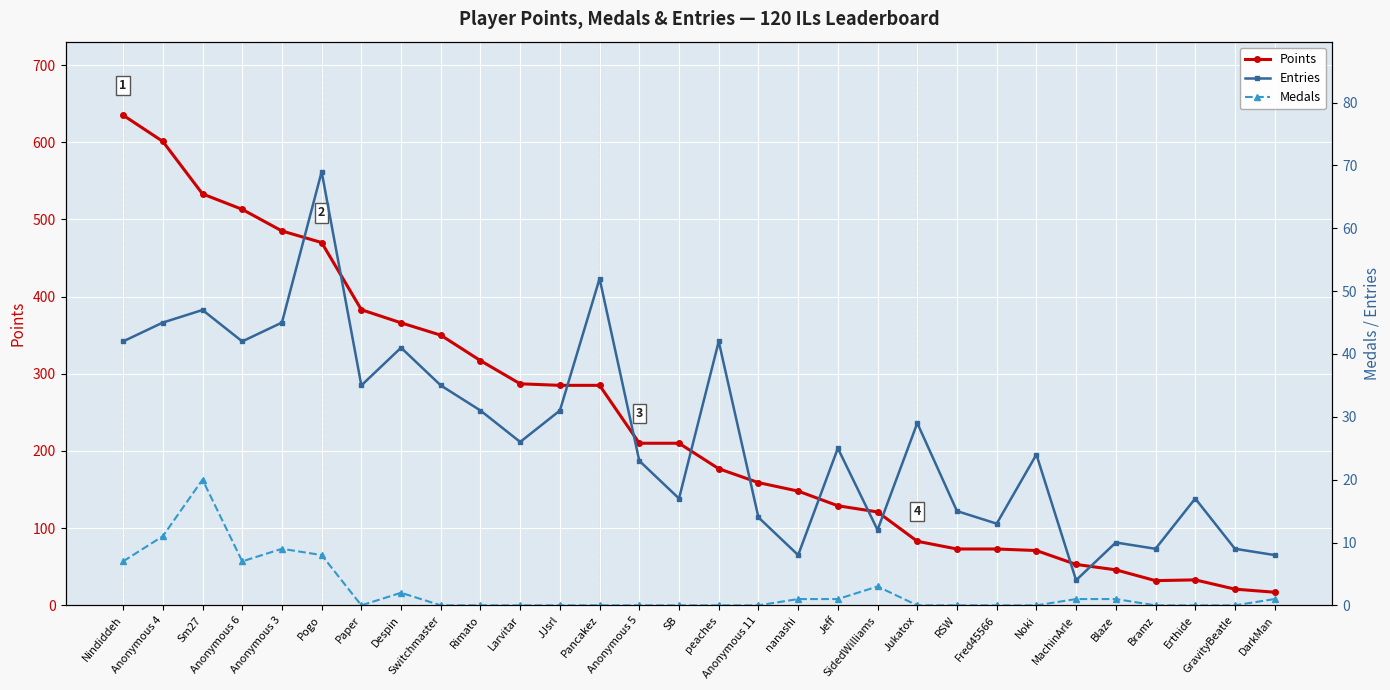

Which series has the largest range (max minus min)?

Points